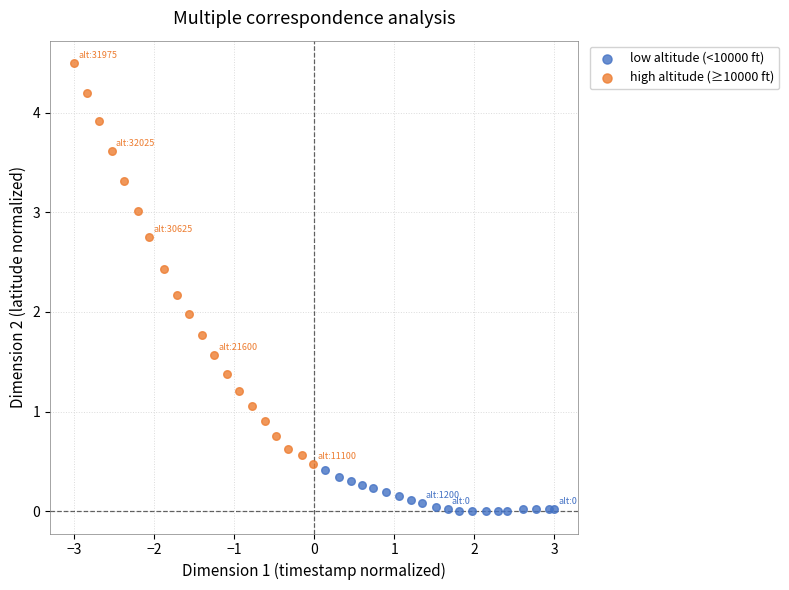

Which series has the largest Y range (max minus min)?

high altitude (≥10000 ft)